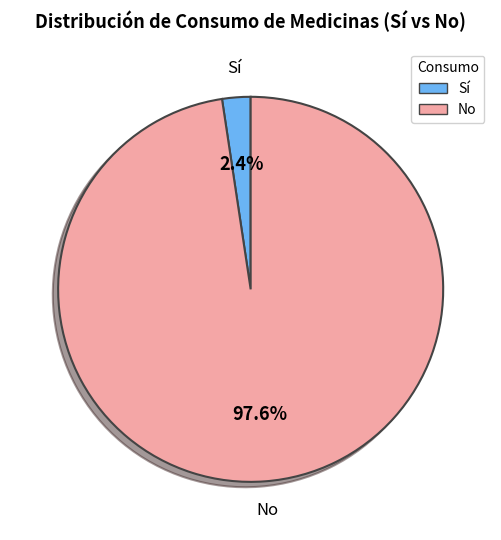

Is there a majority slice in this chart?

Yes